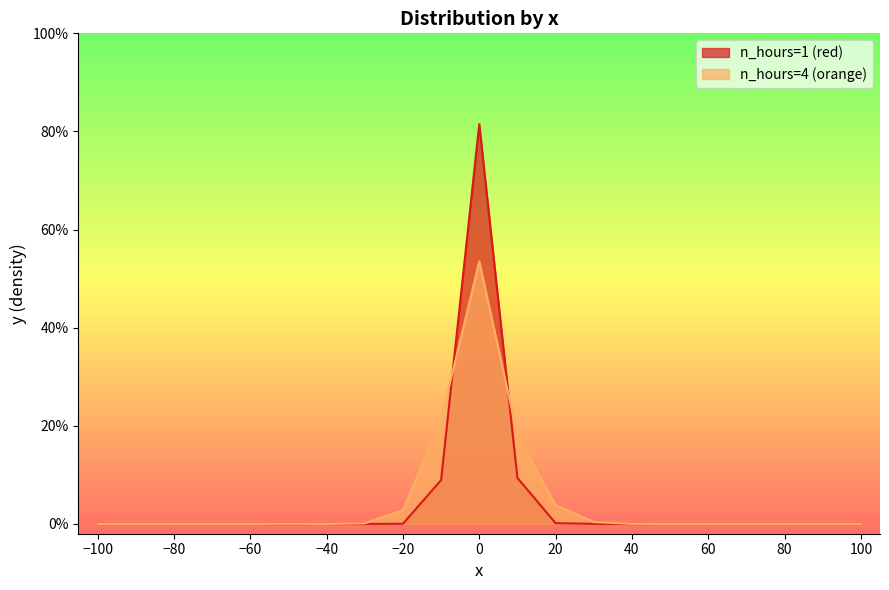

Does the chart have visible grid lines?

No